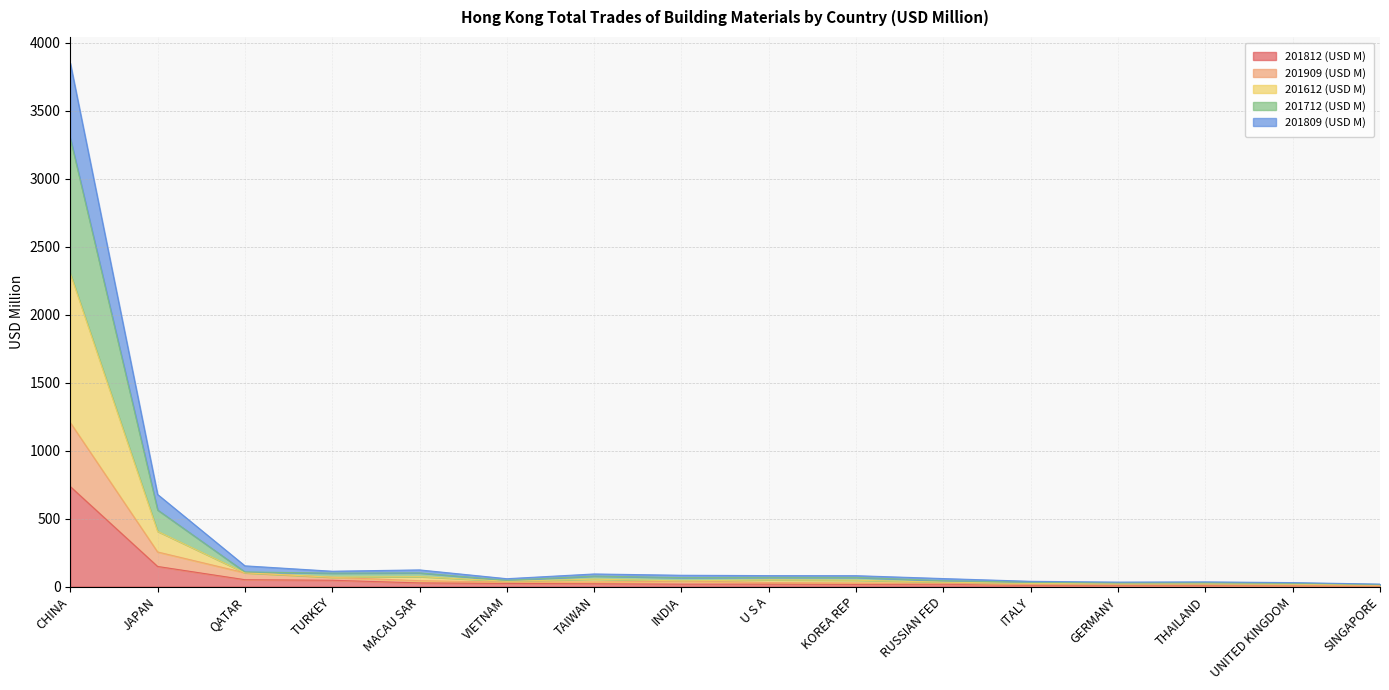

At which category is the sum across all series the highest?

CHINA